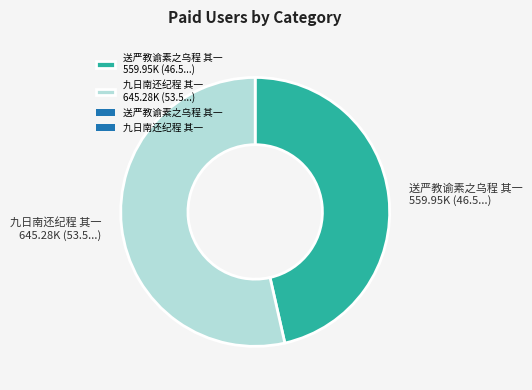

How many slices are in this pie chart?

2